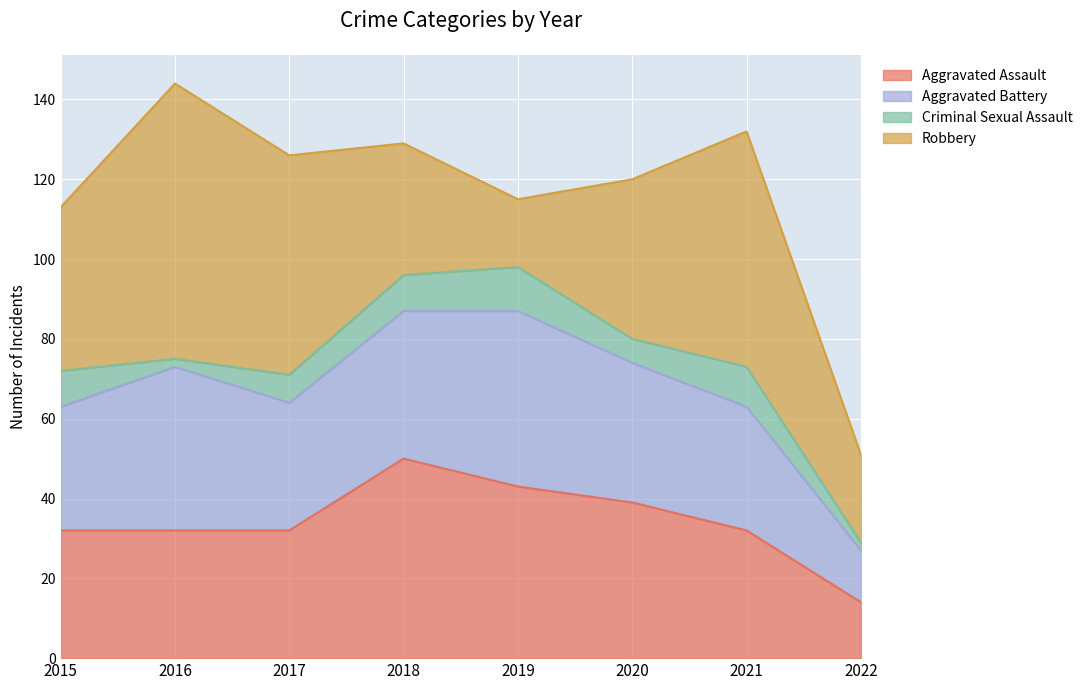

Which category has the highest value in the Aggravated Assault series?

2018